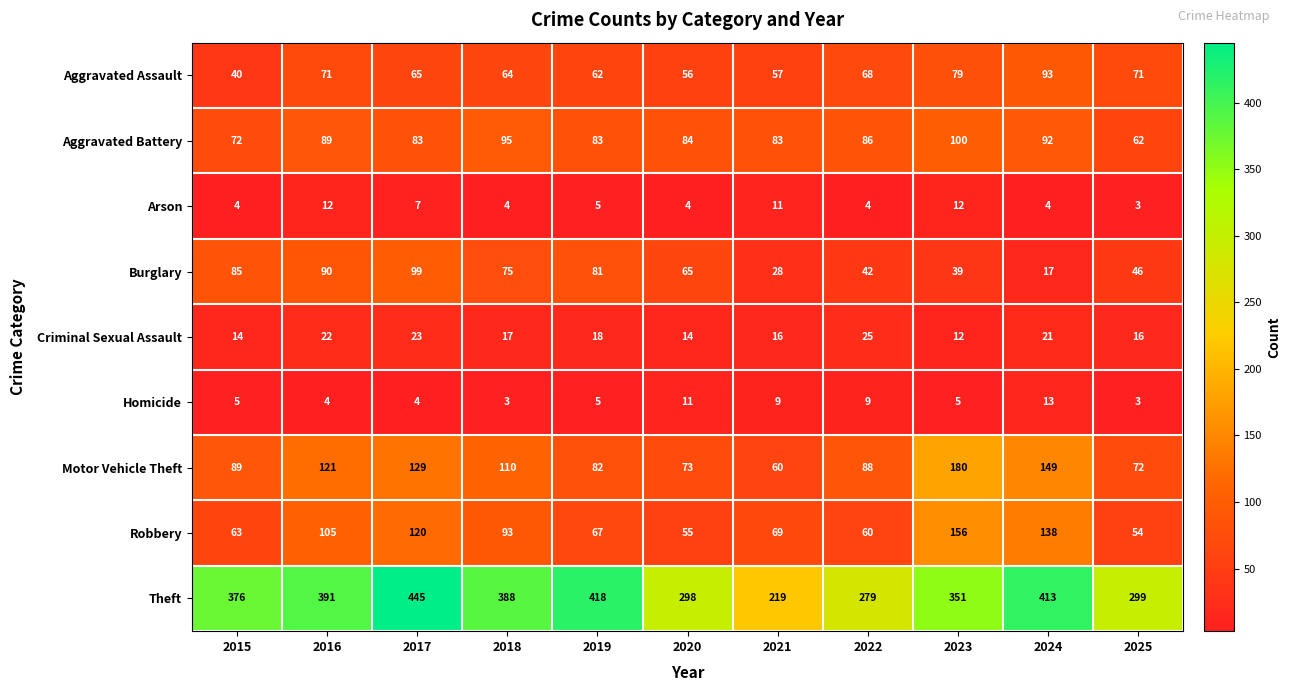

The Burglary series shows 99 at 2017. True or false?

True